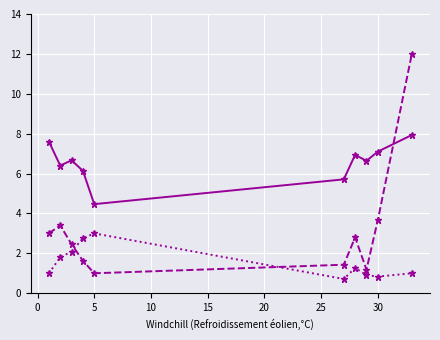

What is the greatest value displayed?

12.0